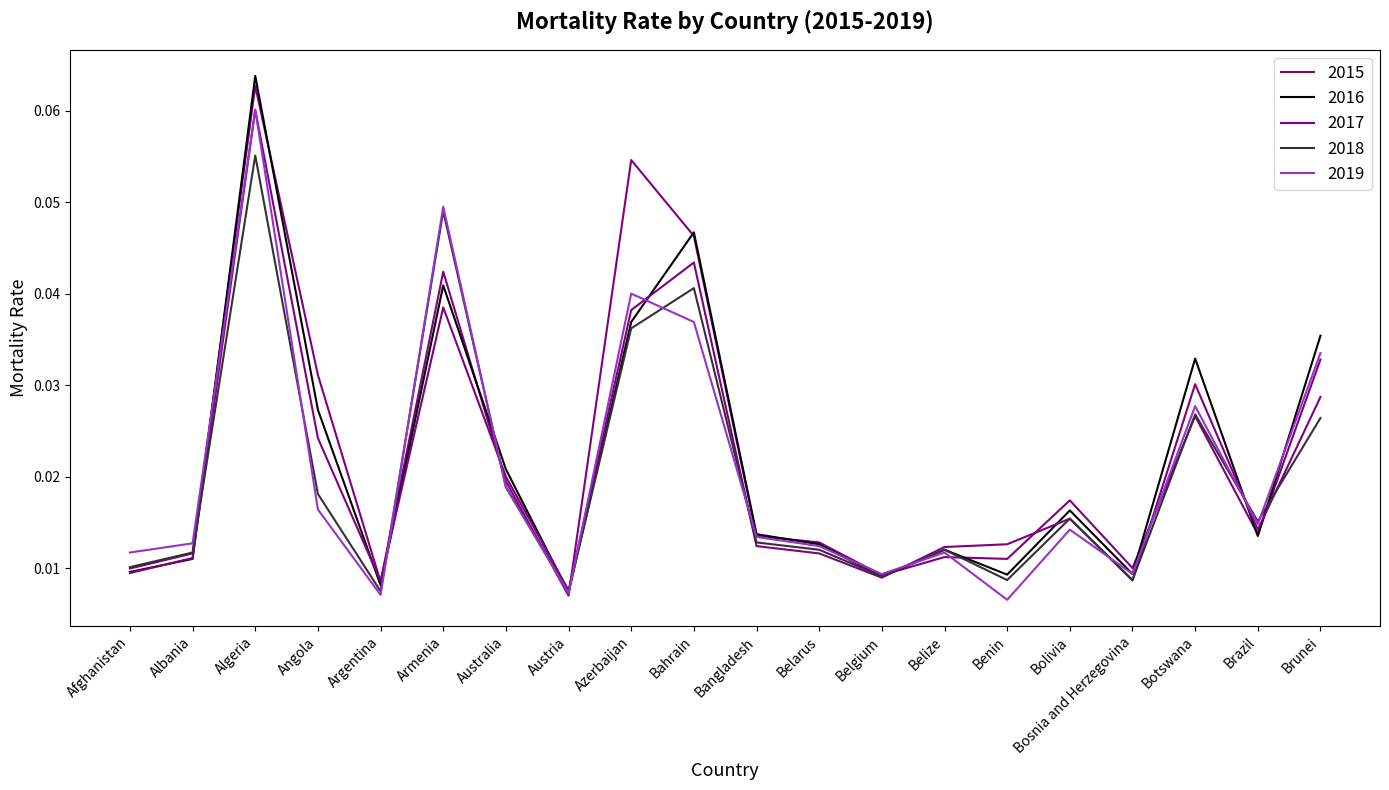

How many lines are shown in the chart?

5